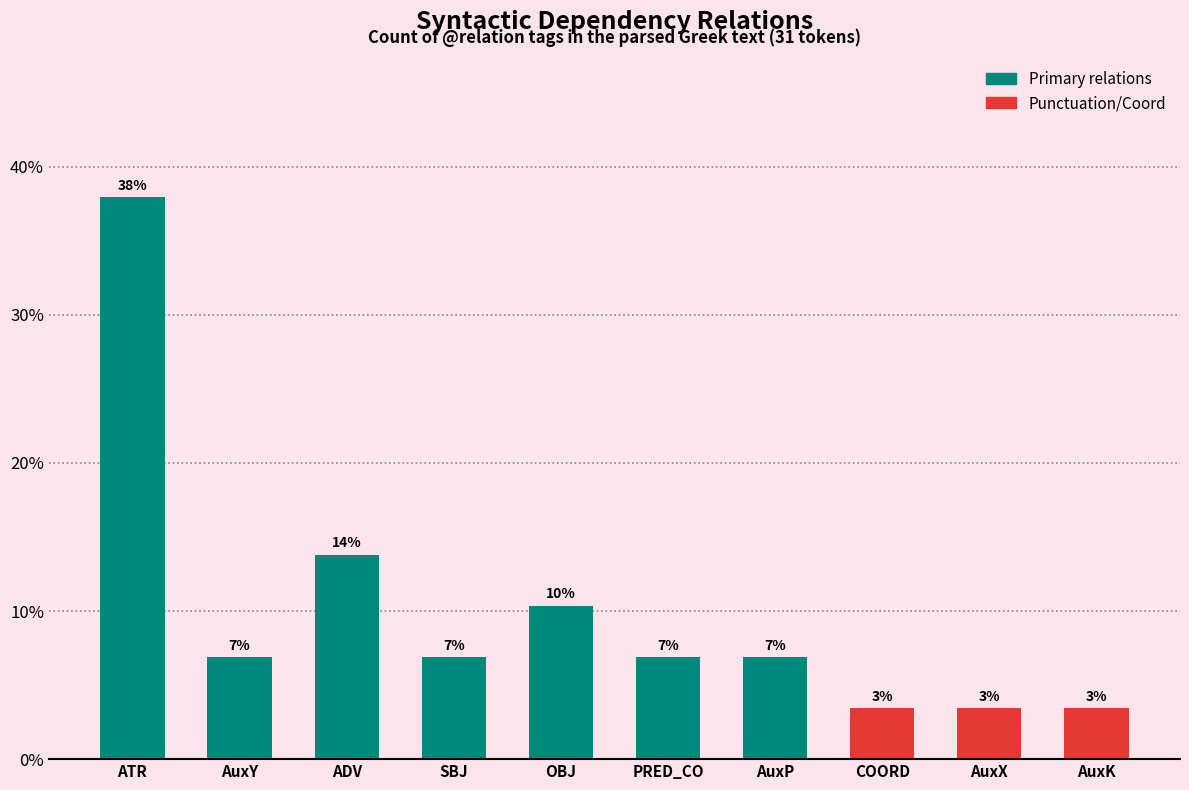

What is the sum of the values at SBJ and AuxP?

13.8